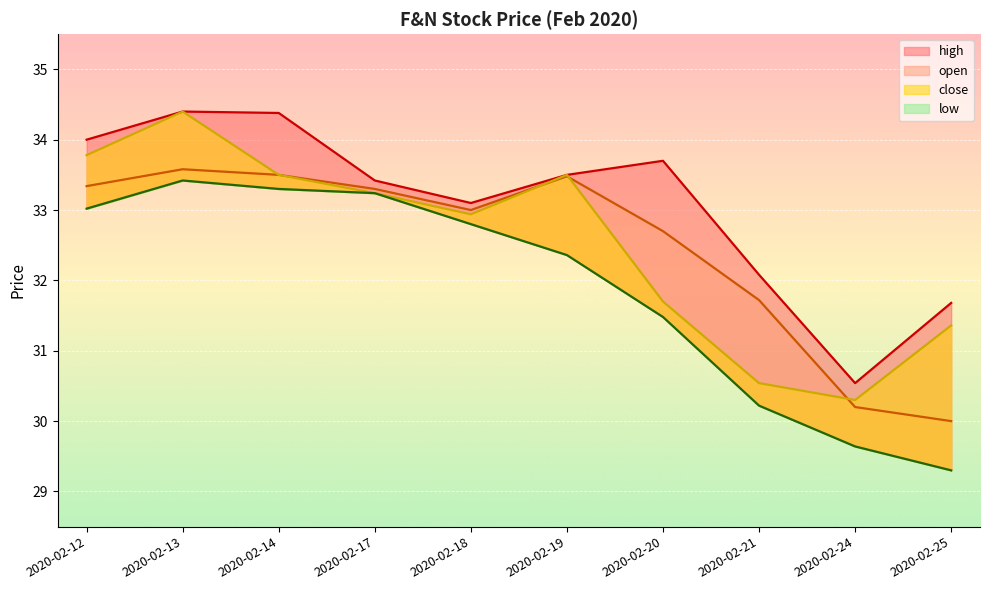

The value of close at 2020-02-13 is 34.4. True or false?

True